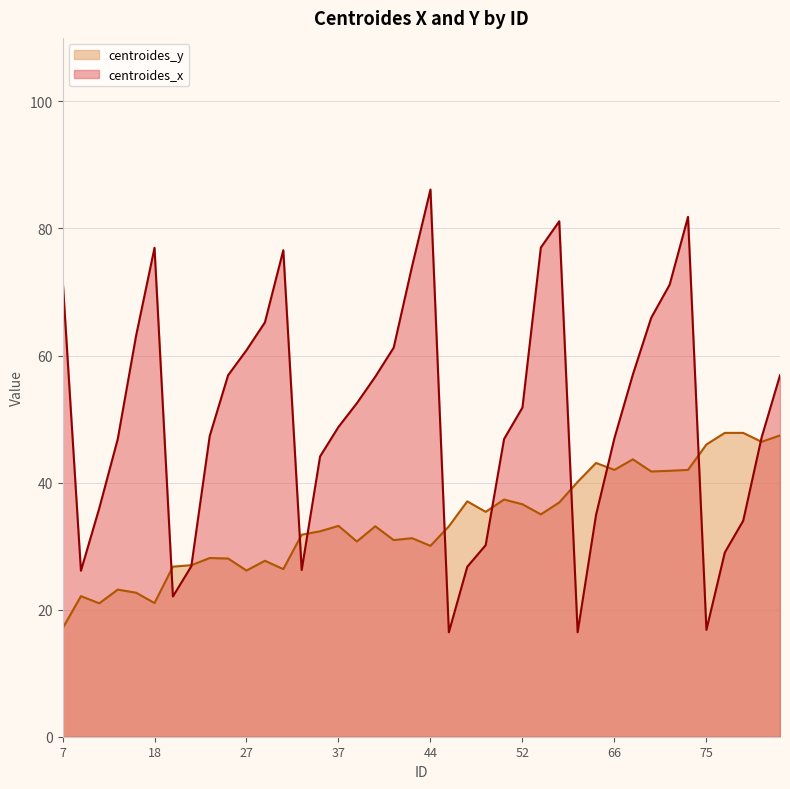

What are all the series names shown in the legend?

centroides_y, centroides_x